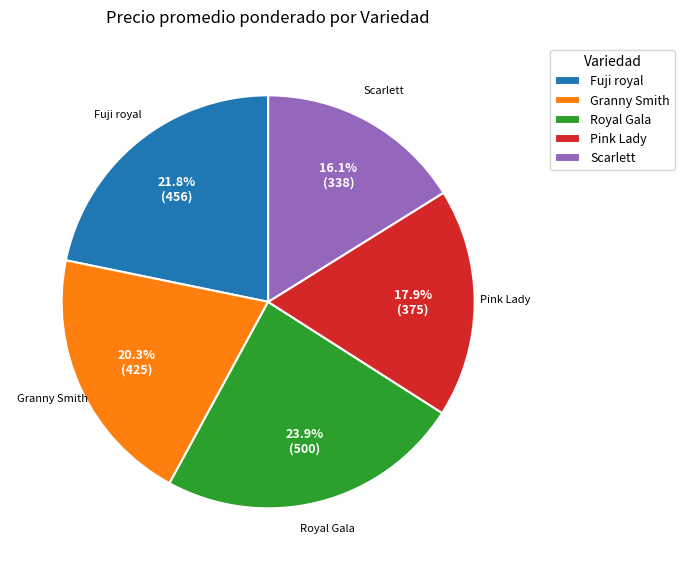

Which category has the biggest portion of the pie?

Royal Gala